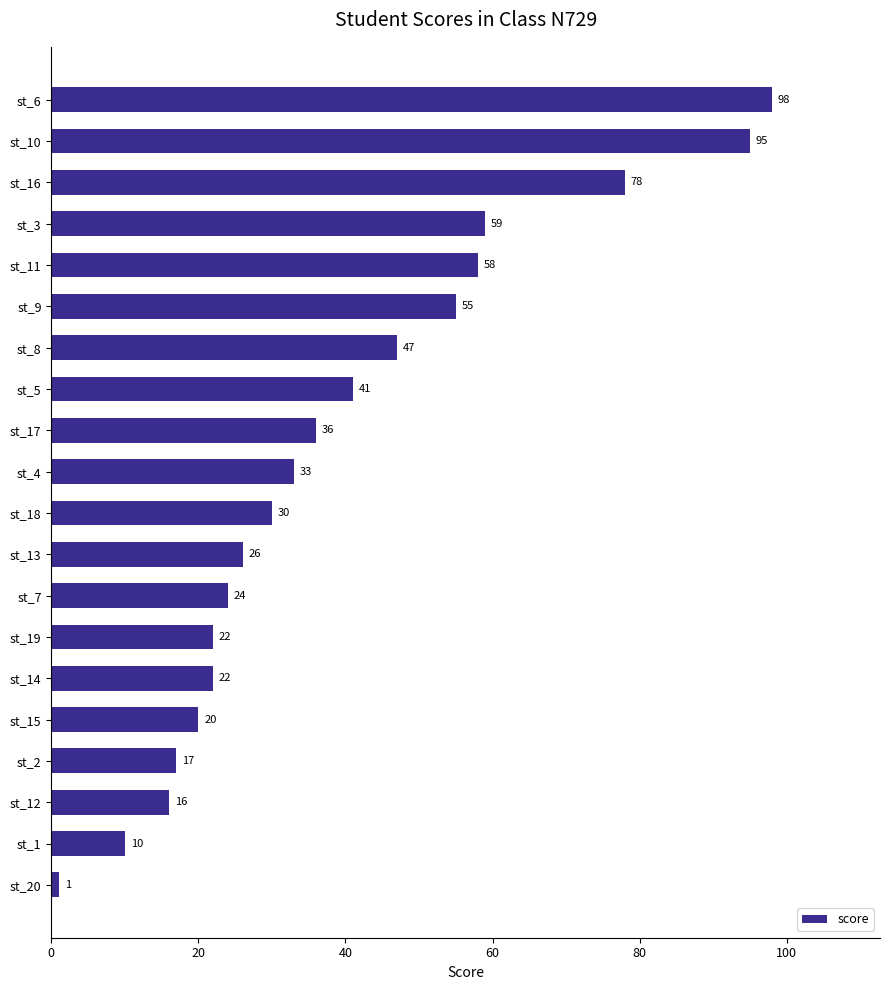

What is the label of the 9th bar from the top?

st_17